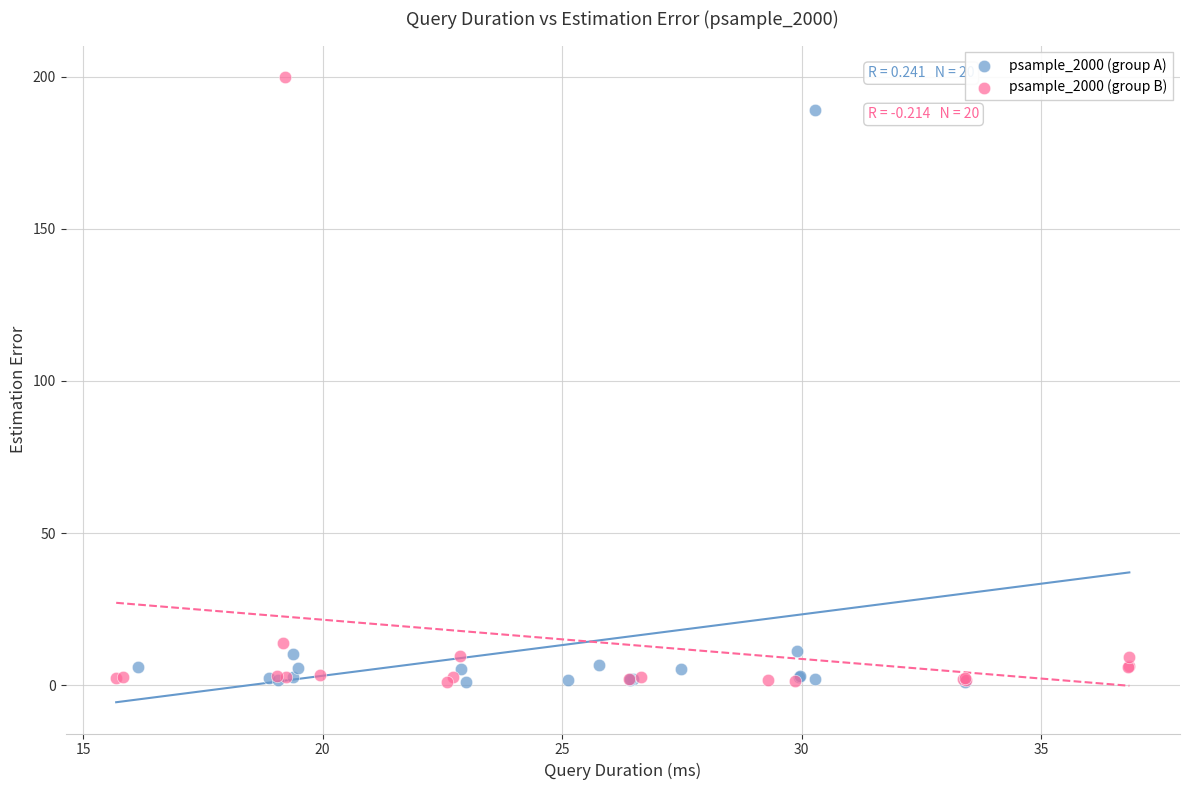

What are all the series names shown in the legend?

psample_2000 (group A), psample_2000 (group B)